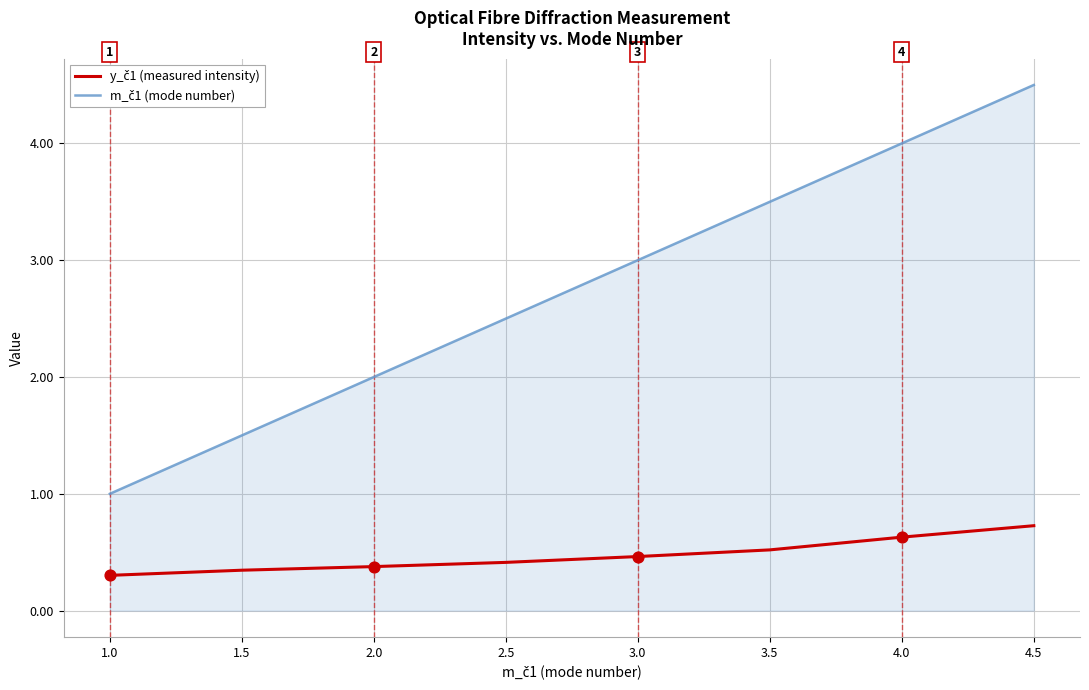

At which category is the sum across all series the highest?

4.5